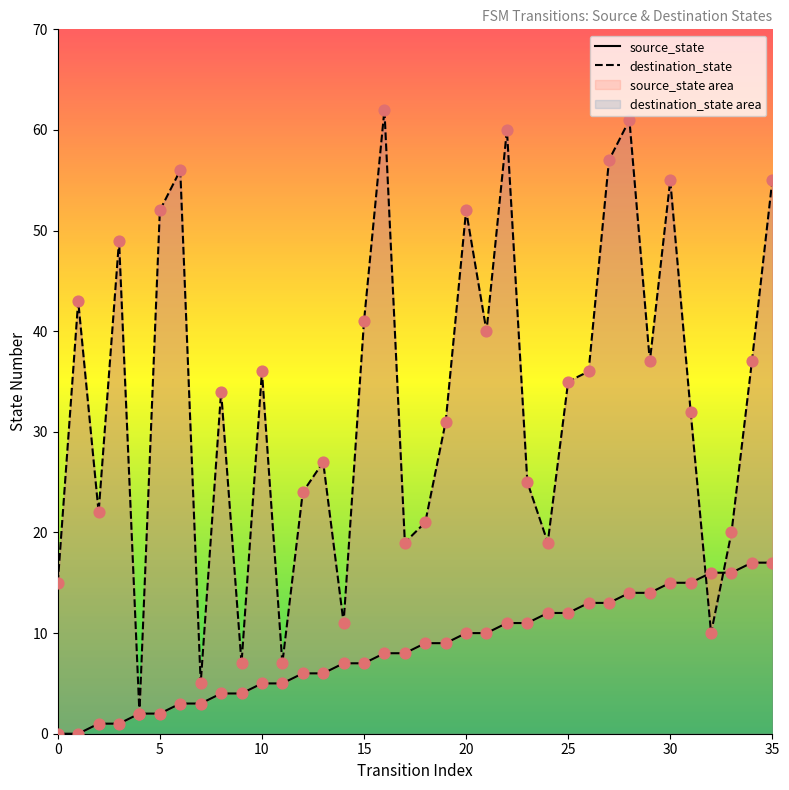

Which series has the largest total across all categories?

destination_state